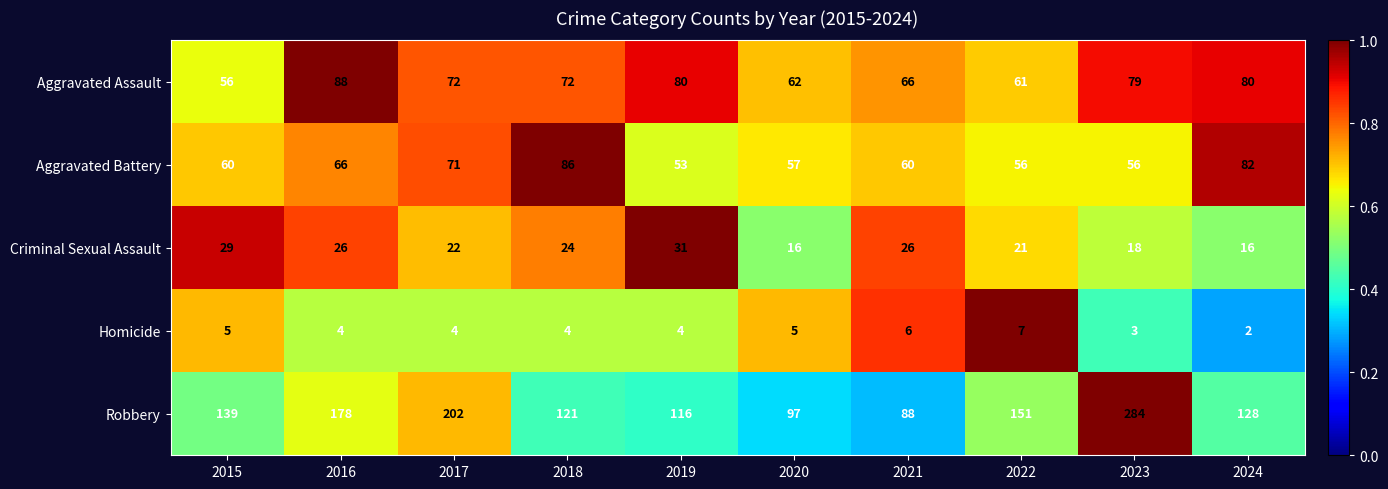

Which series has the largest range (max minus min)?

Robbery